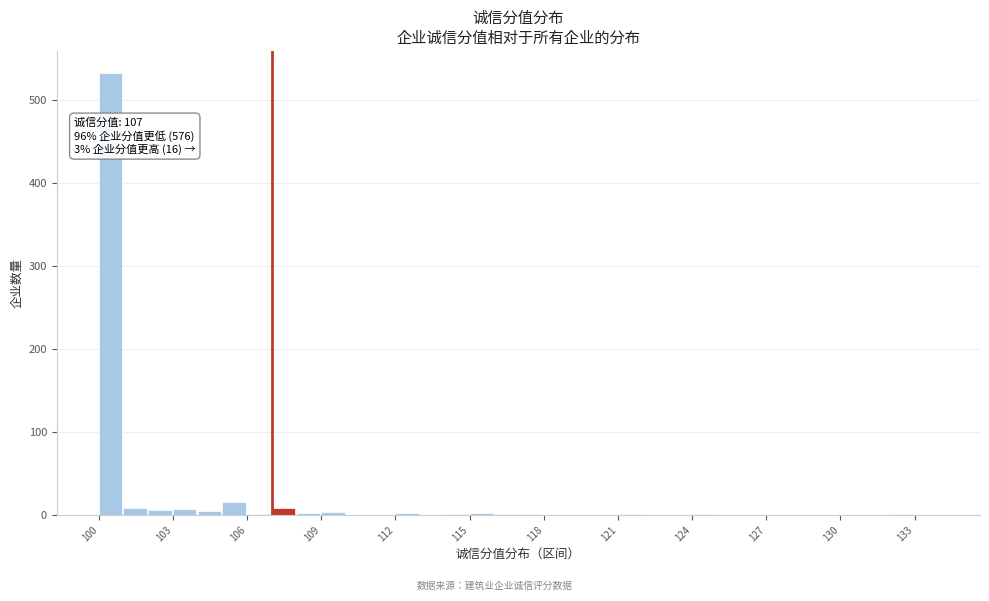

Around what value on the x-axis is the tallest bar? Give the approximate position of its centre, as read against the axis.

100.5